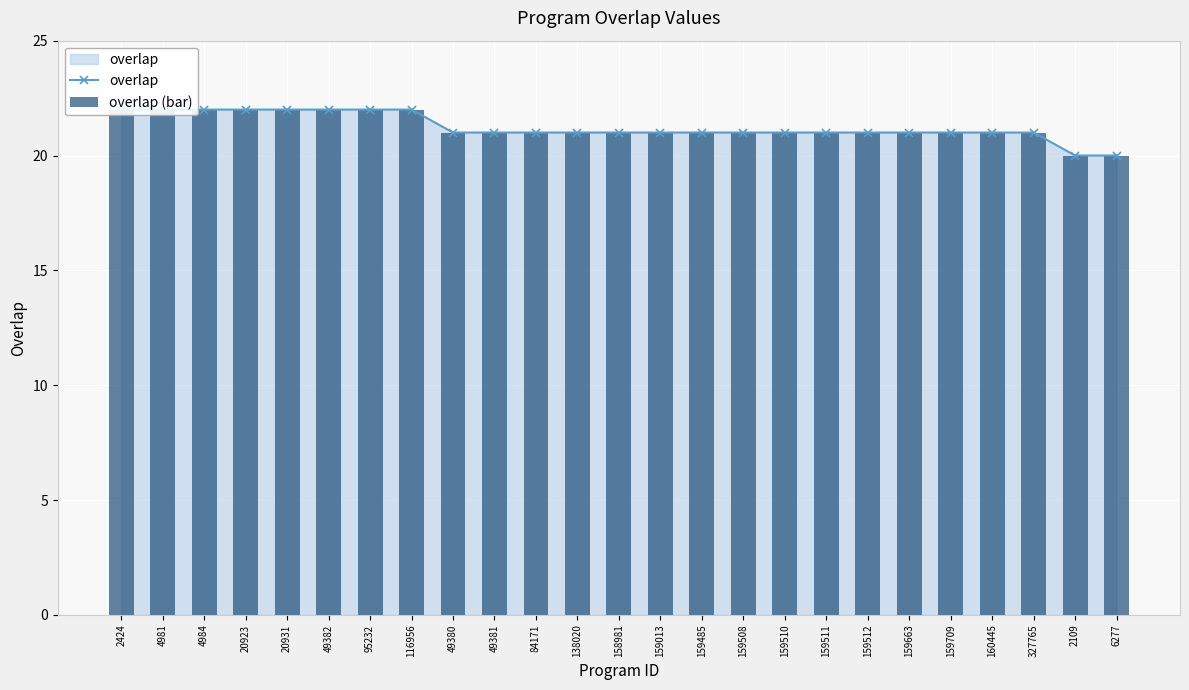

Reading left to right, extract all data points from this chart.

overlap: 2424=22	4981=22	4984=22	20923=22	20931=22	49382=22	95232=22	116956=22	49380=21	49381=21	84171=21	138020=21	158981=21	159013=21	159485=21	159508=21	159510=21	159511=21	159512=21	159663=21	159709=21	160445=21	327765=21	2109=20	6277=20
overlap (bar): 2424=22	4981=22	4984=22	20923=22	20931=22	49382=22	95232=22	116956=22	49380=21	49381=21	84171=21	138020=21	158981=21	159013=21	159485=21	159508=21	159510=21	159511=21	159512=21	159663=21	159709=21	160445=21	327765=21	2109=20	6277=20